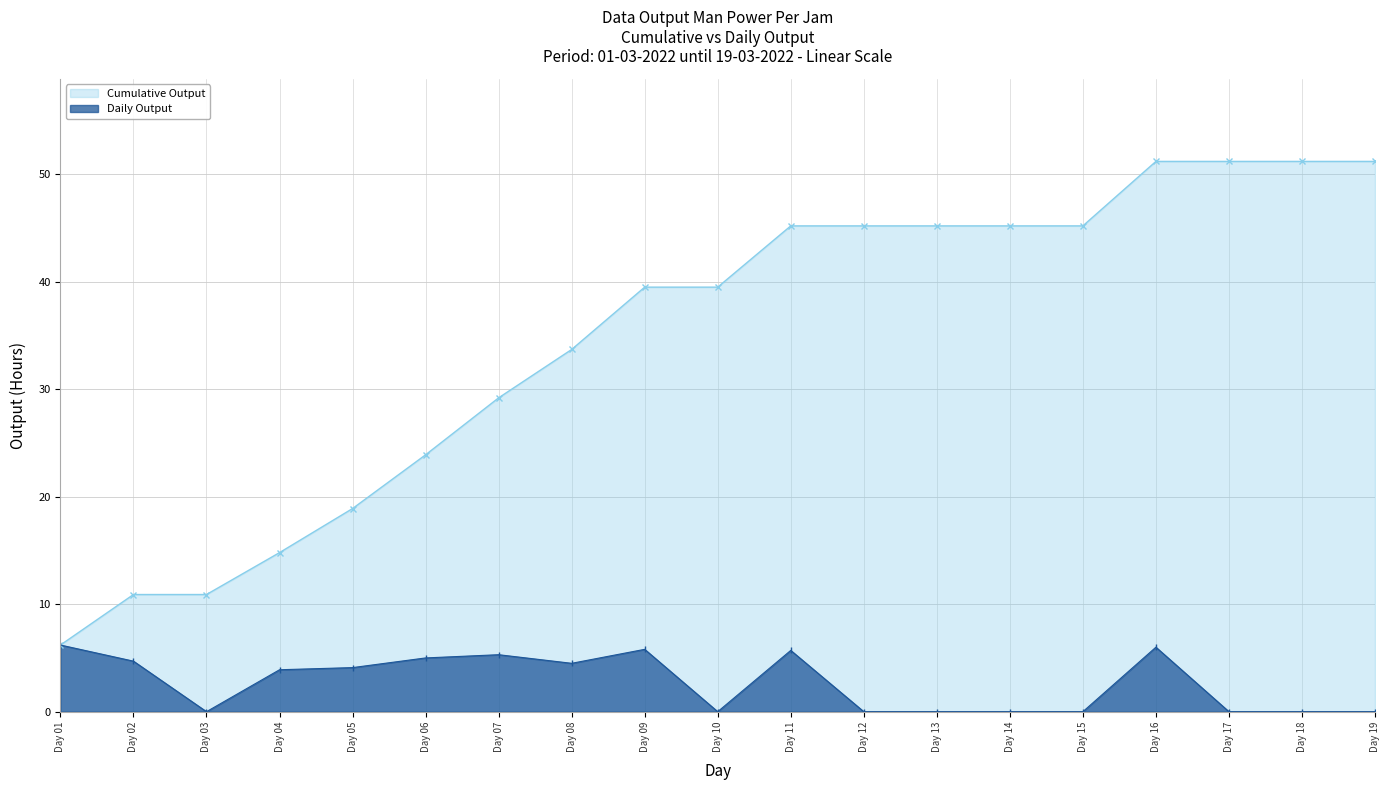

Where does the Daily Output series first go above 3?

Day 01